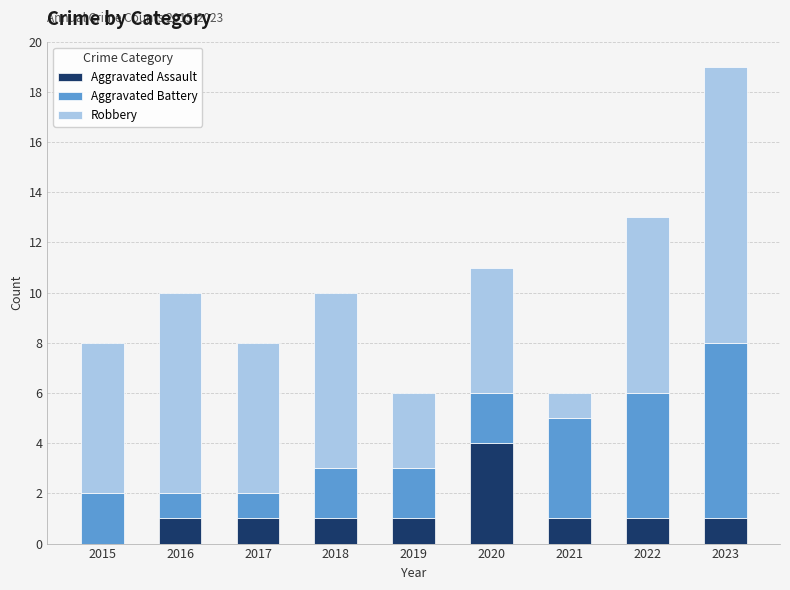

What is the highest value of the Aggravated Assault series?

4